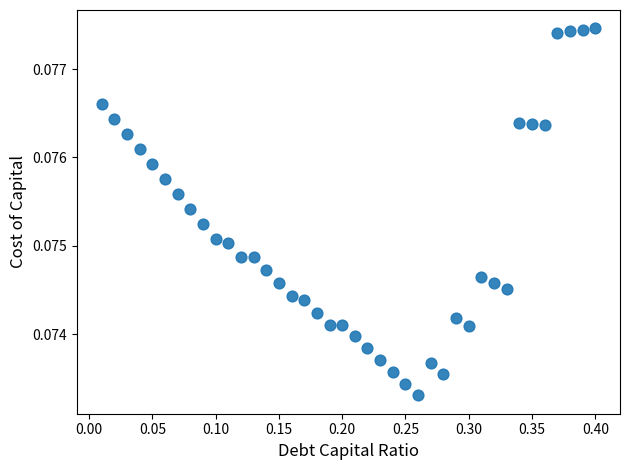

What is the range of X values (max minus min)?

0.4